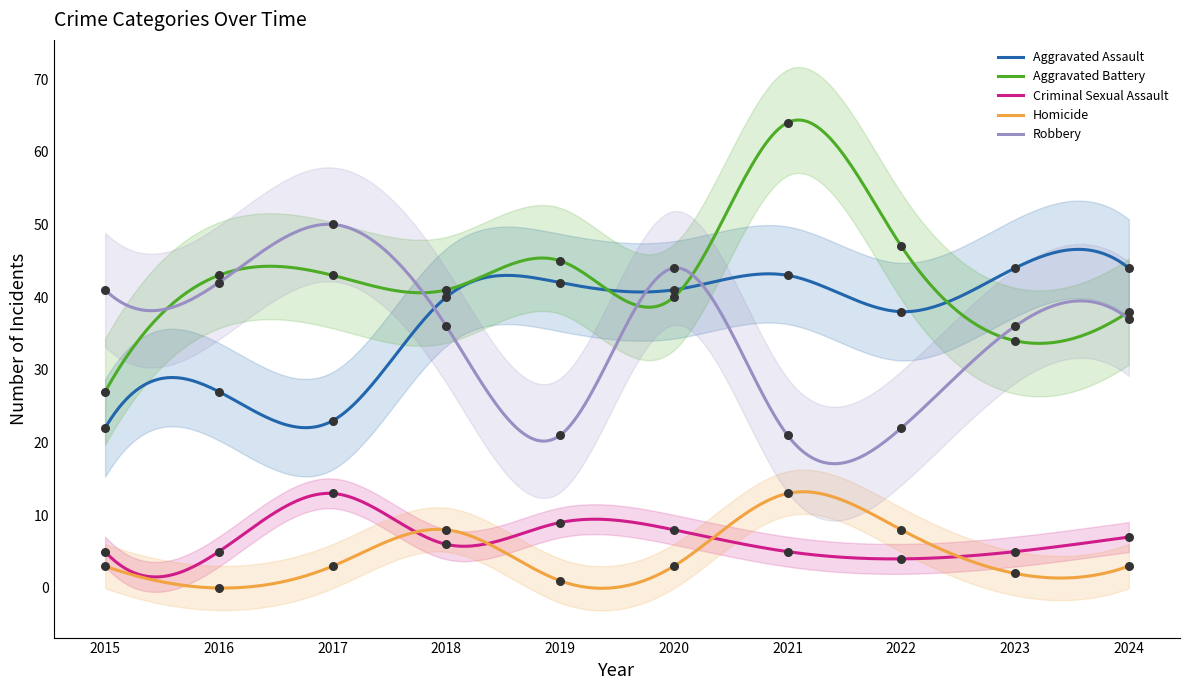

Which series contains the lowest Y value?

Homicide